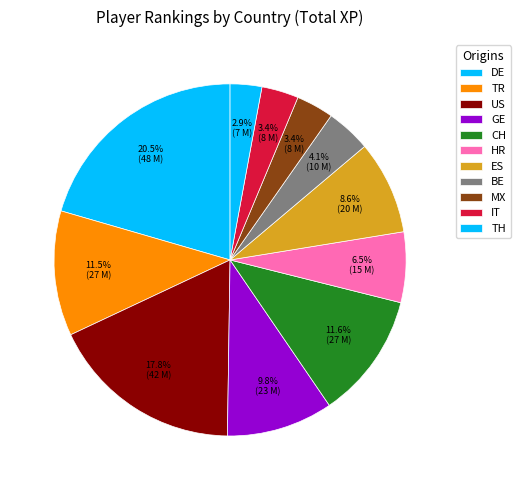

Count the number of slices in the pie.

11